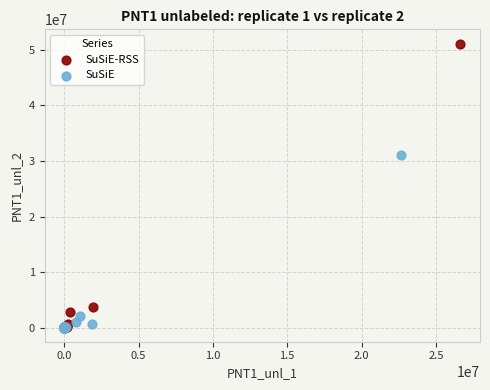

Which series has the largest Y range (max minus min)?

SuSiE-RSS